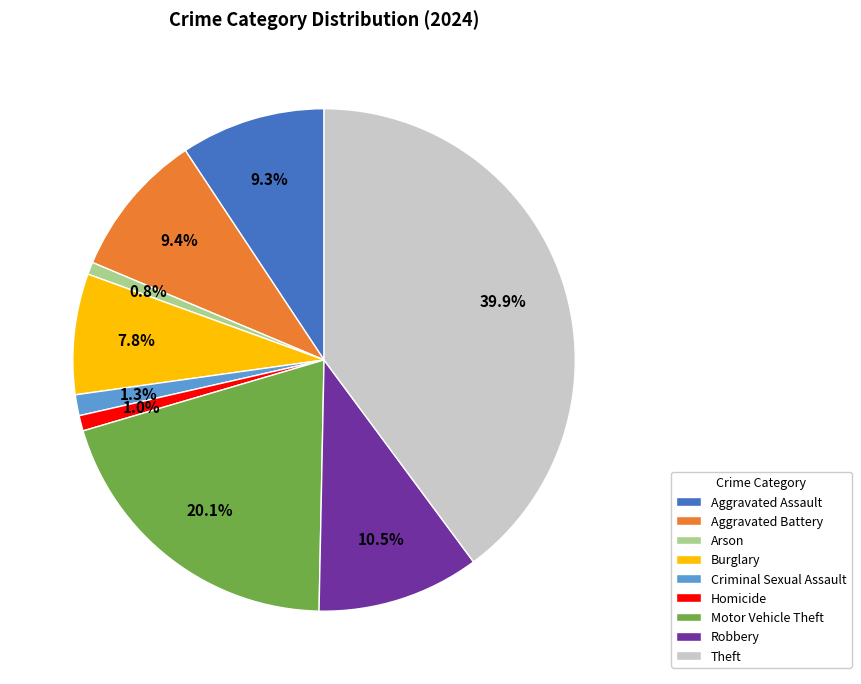

To the nearest percent, what is the combined percentage of Aggravated Assault and Theft?

49%